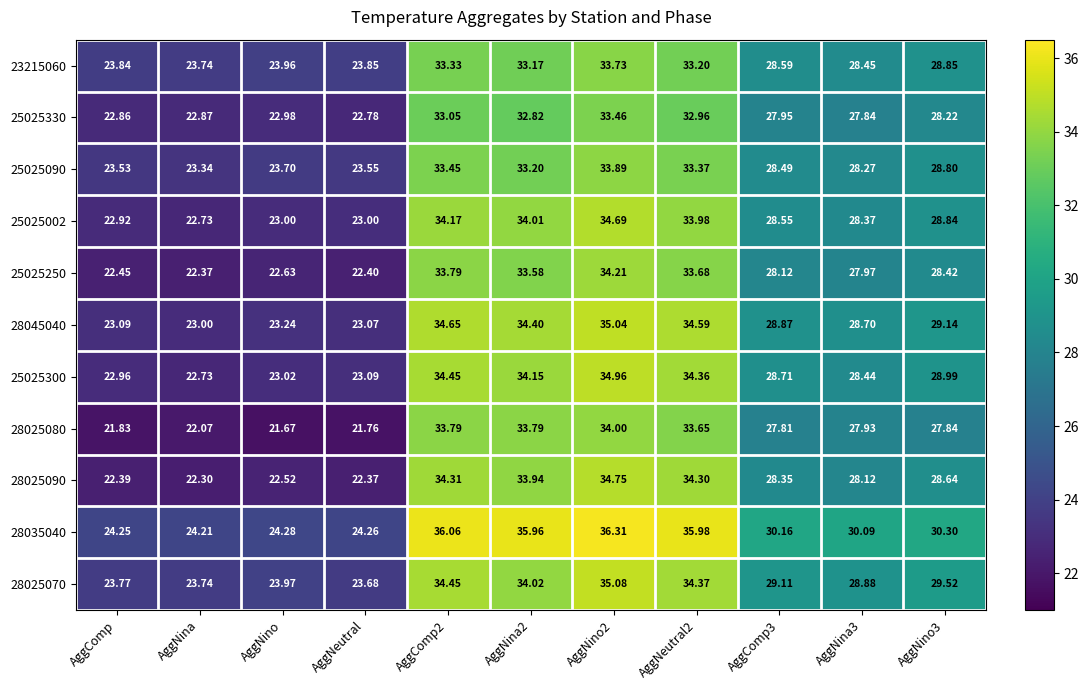

What is the smallest value displayed?

21.7